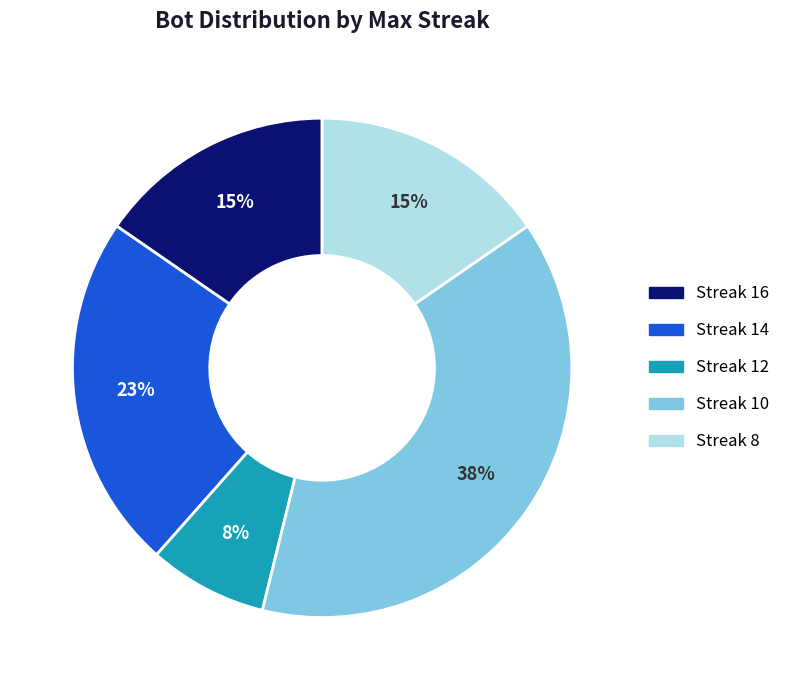

What percentage is the Streak 16 slice, to the nearest percent?

15%